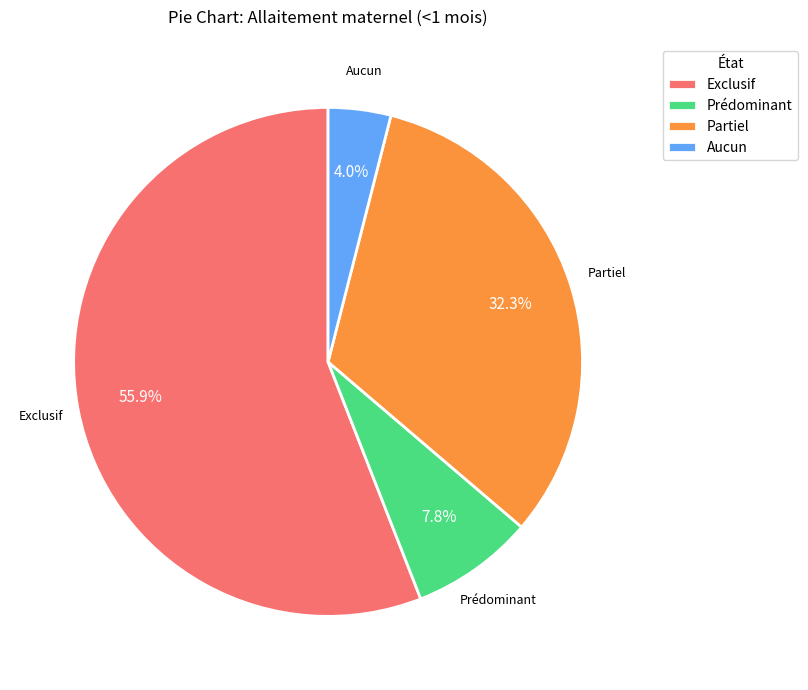

Is there a majority slice in this chart?

Yes